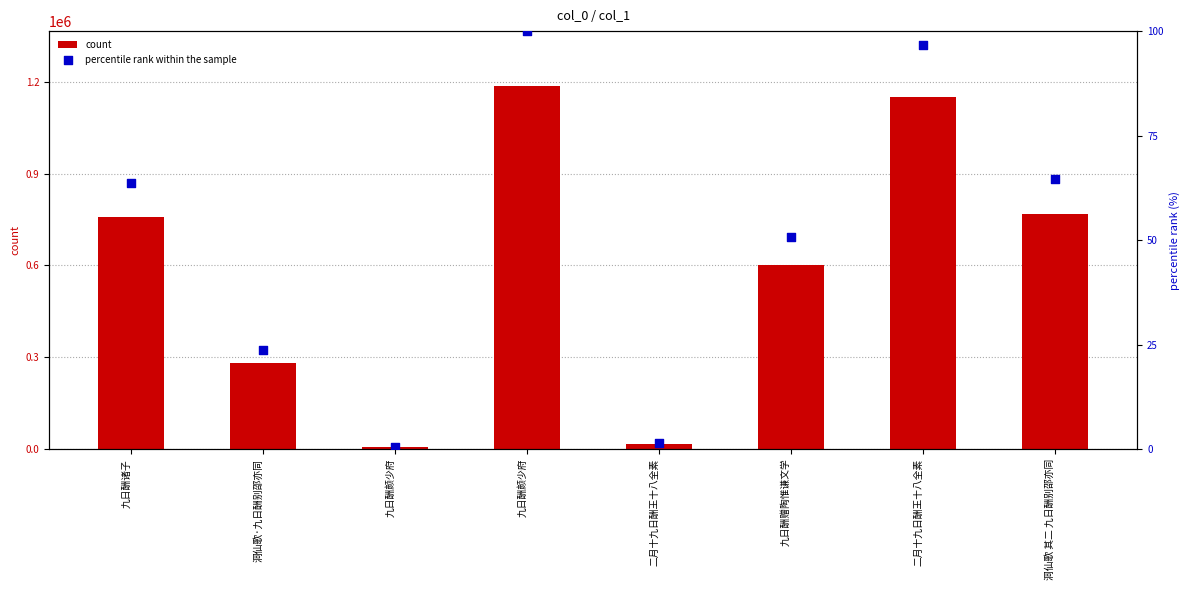

Is the value of percentile rank within the sample at 九日酬颜少府 greater than the value of count at 九日酬赠陶惟谦文学?

No